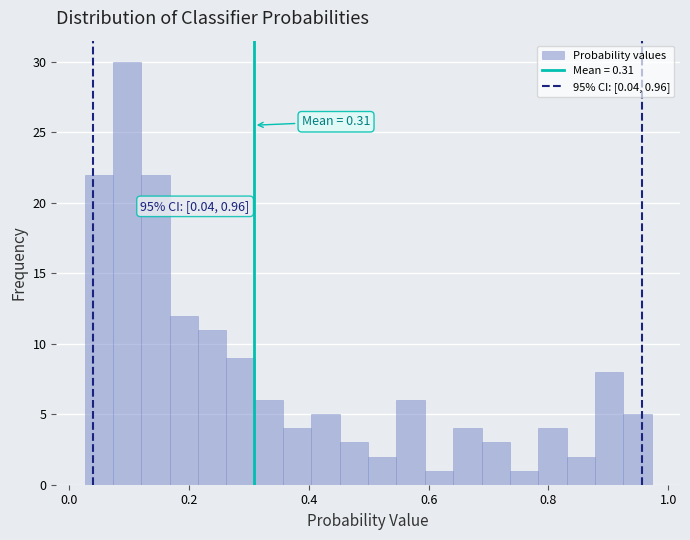

Read against the x-axis, roughly where is the centre of the tallest bar?

0.10